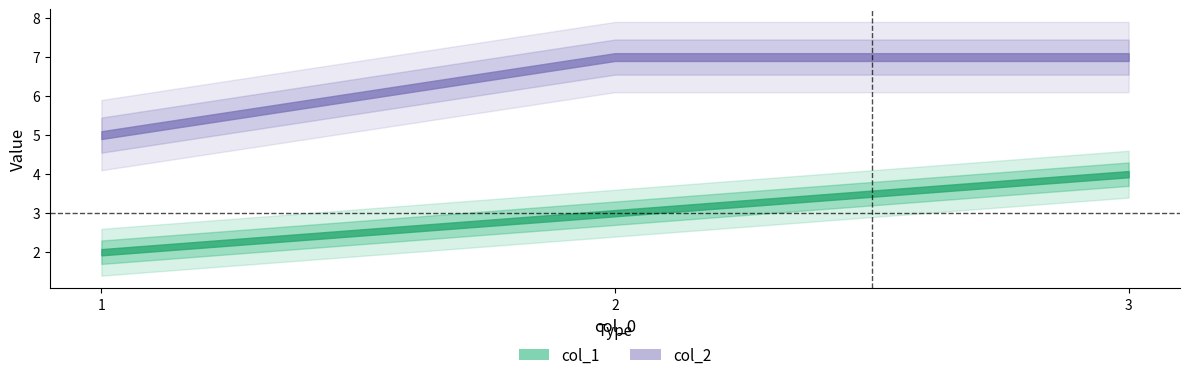

Reading right to left, transcribe all the data shown in this chart.

col_1: 4	3	2
col_2: 7	7	5